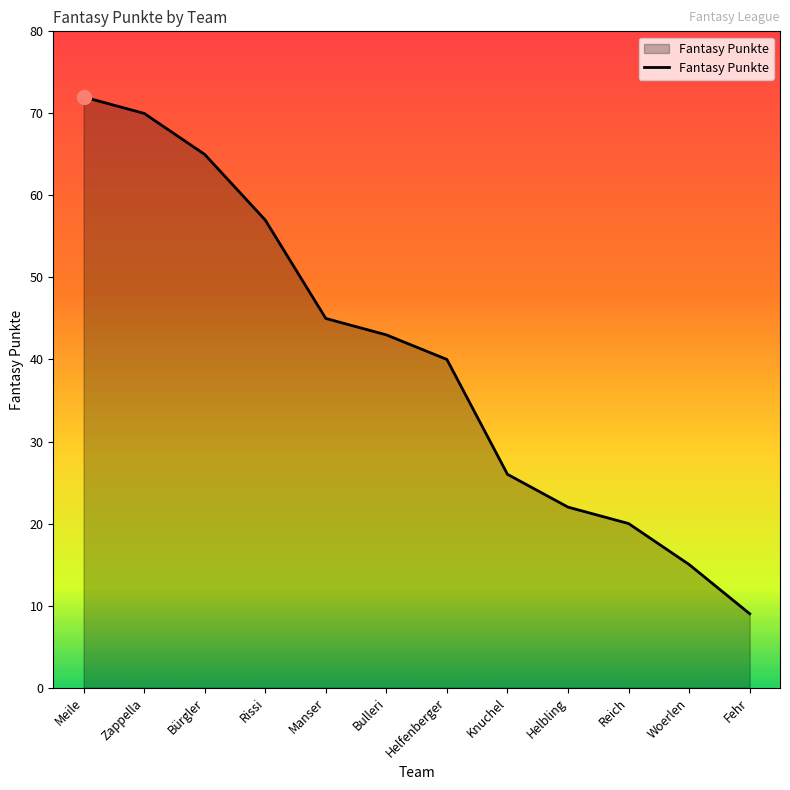

What is the average value?

40